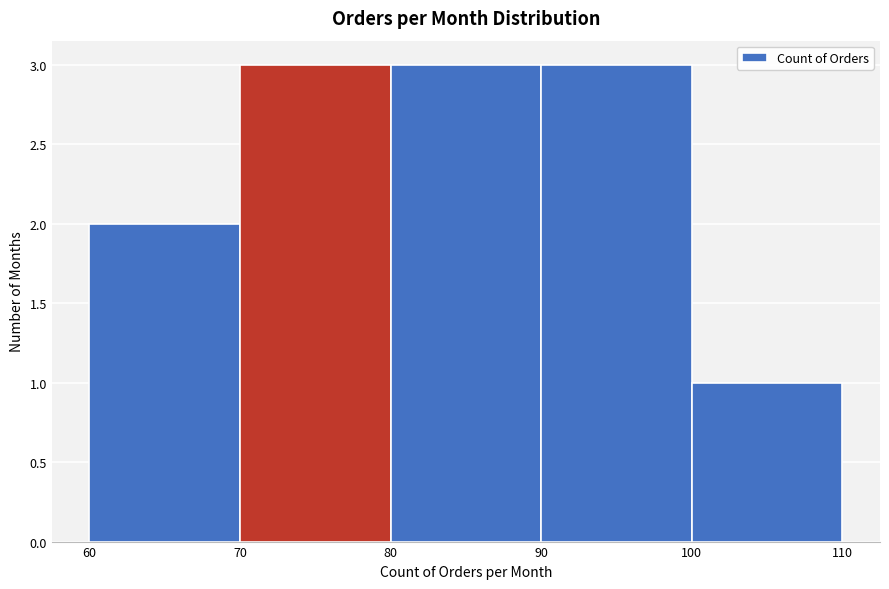

What is the height of the bar covering 100 to 110 on the x-axis? The values are not printed on the chart, so give them approximately, as read against the axis.

1